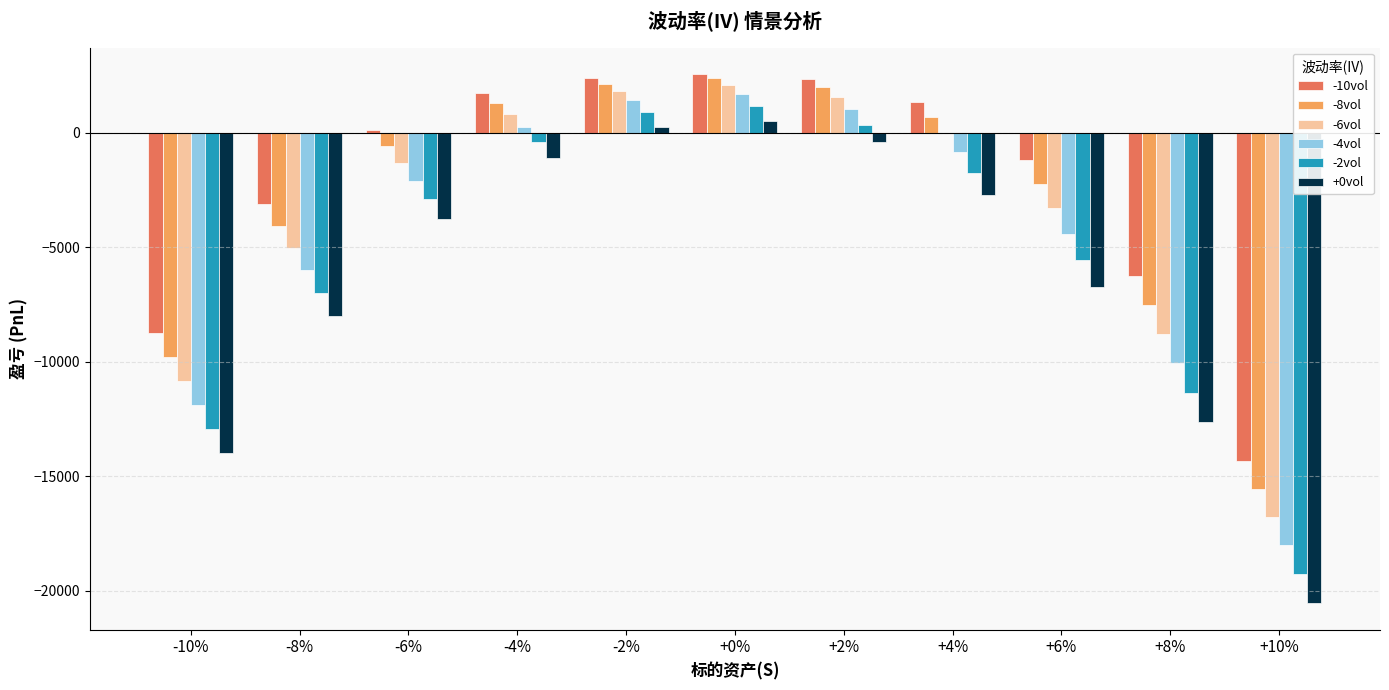

True or false: -10vol has a value of 1296.8 at +0%.

False